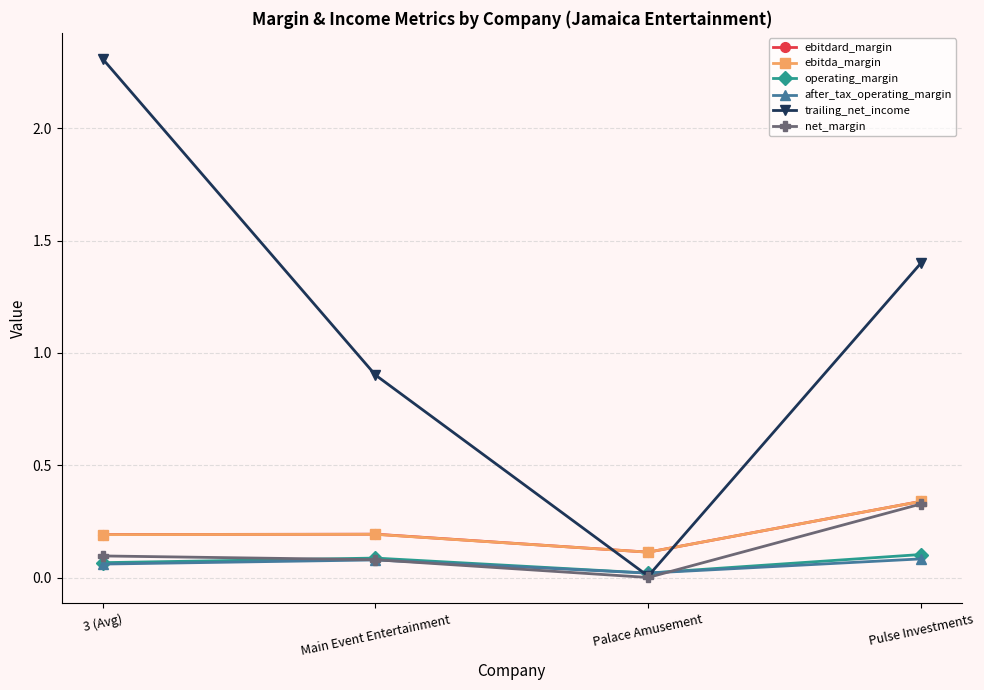

How many distinct data groups are displayed?

6